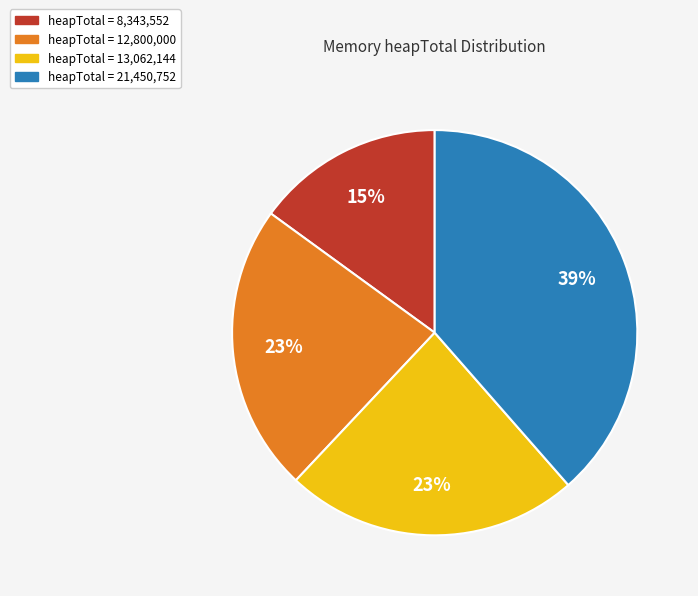

To the nearest percent, what is the difference between the largest and smallest slice percentages?

24%